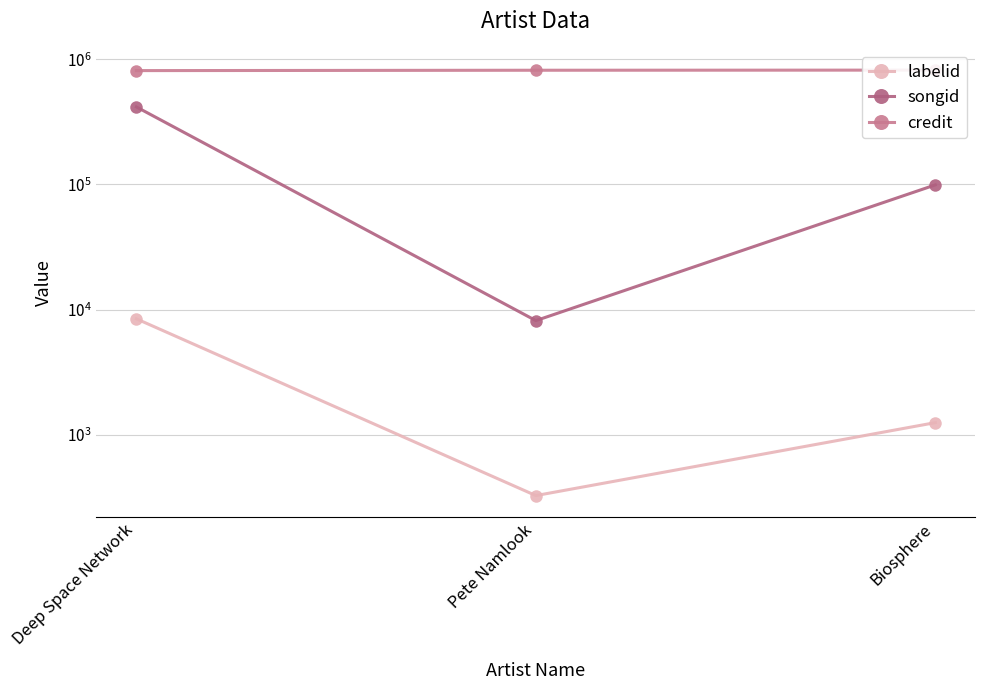

Is it true that credit equals 1470171 at Biosphere?

False